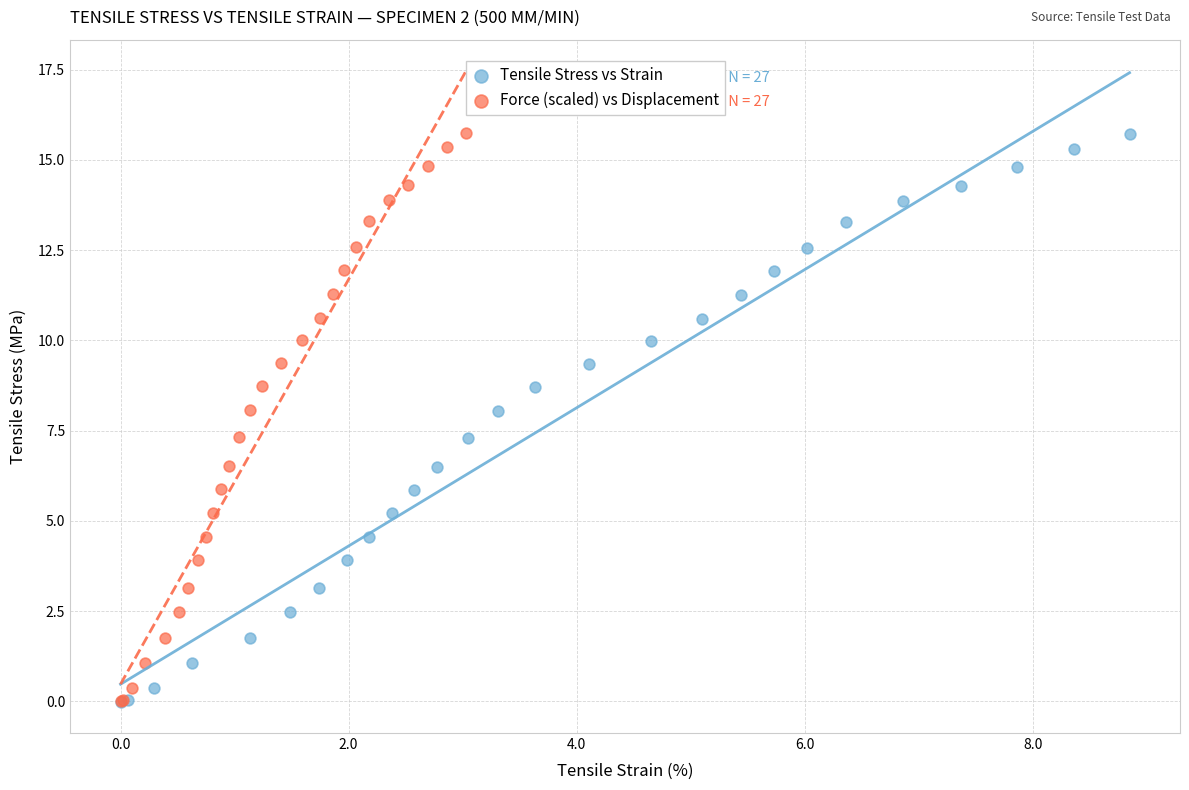

Which series has the widest spread of Y values?

Force (scaled) vs Displacement